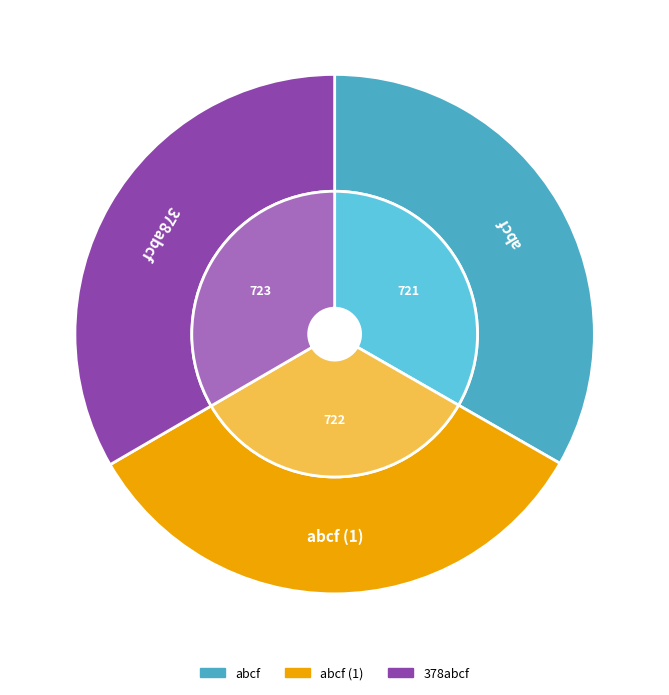

The 378abcf slice represents 33% of the pie. True or false?

True